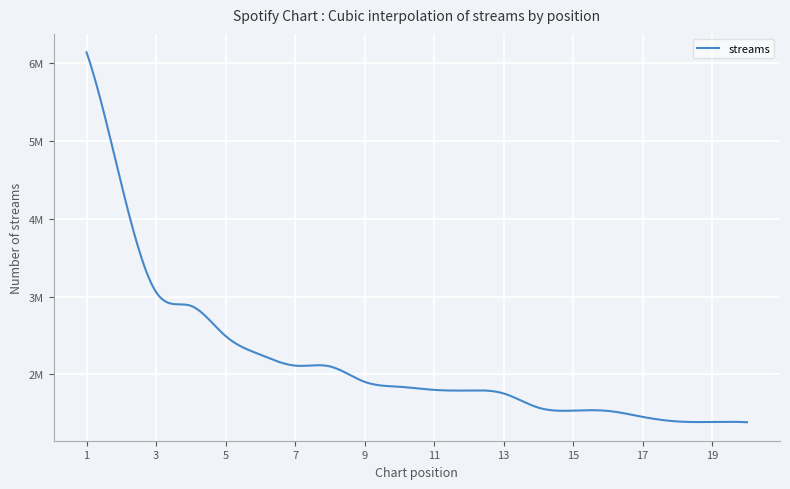

What is the difference between the maximum and minimum values?

4756893